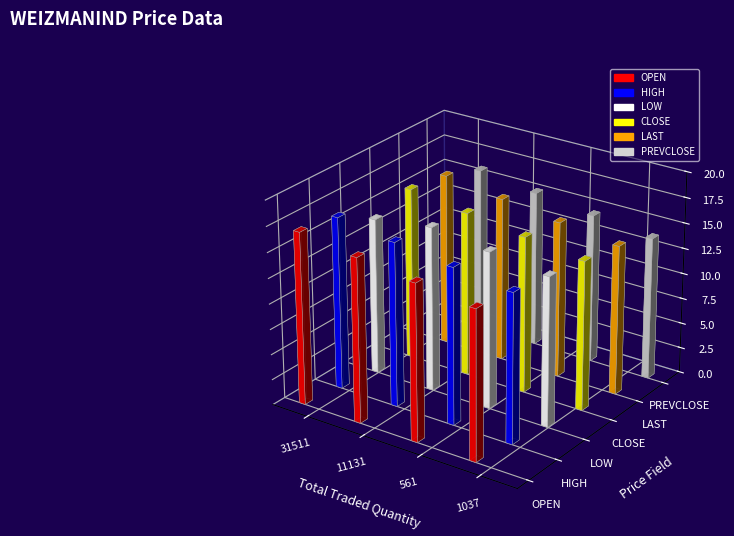

What is the sum of all LAST values?

63.2